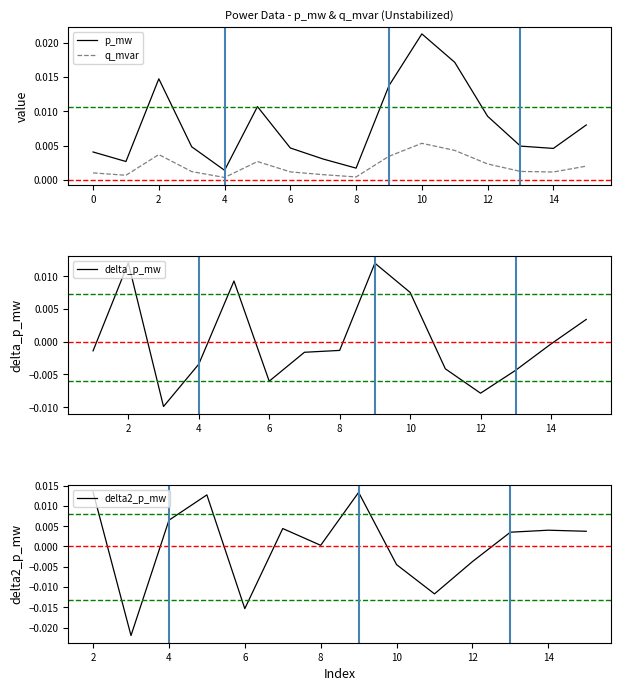

True or false: p_mw and q_mvar cross at least once.

False